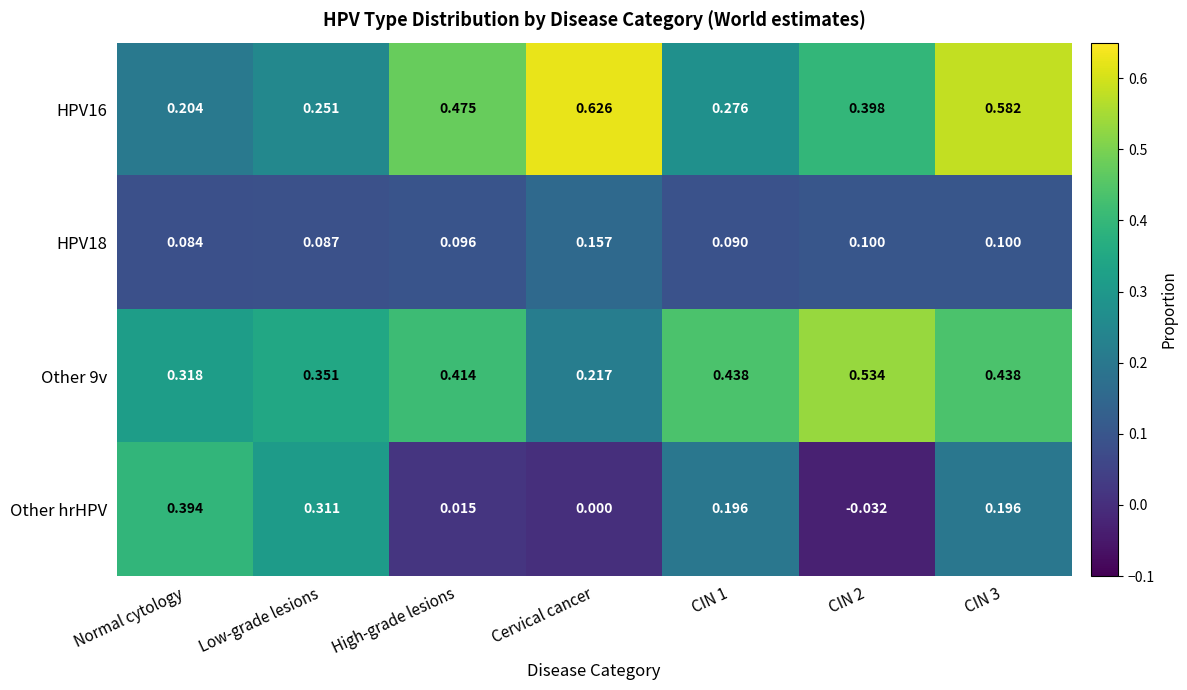

Which series changed the most between Normal cytology and CIN 1?

Other hrHPV